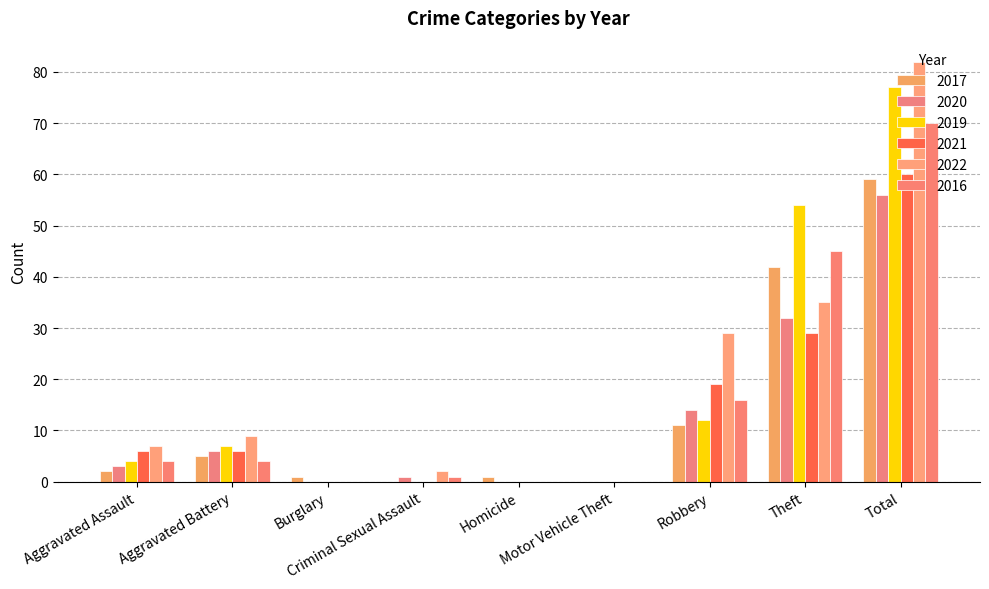

Where does the 2022 series first go above 7?

Aggravated Battery